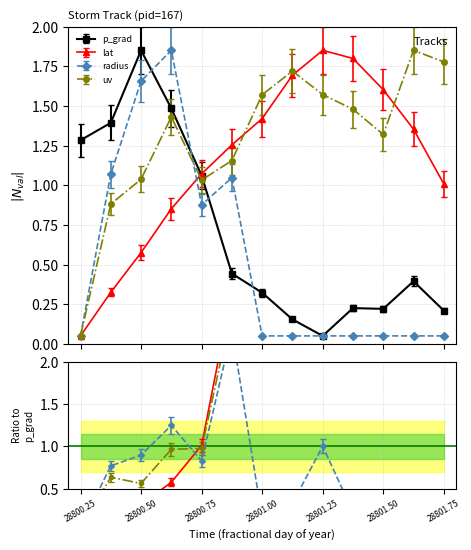

How many interior local peaks does the radius series have?

2